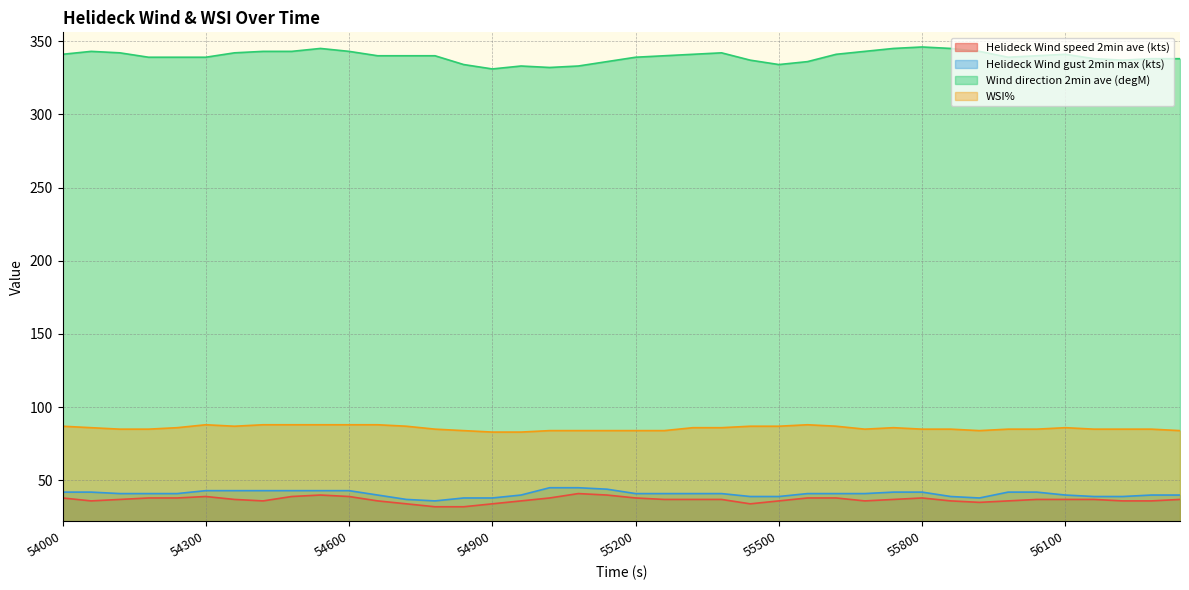

At which label is Helideck Wind speed 2min ave (kts) closest to 36?

54060